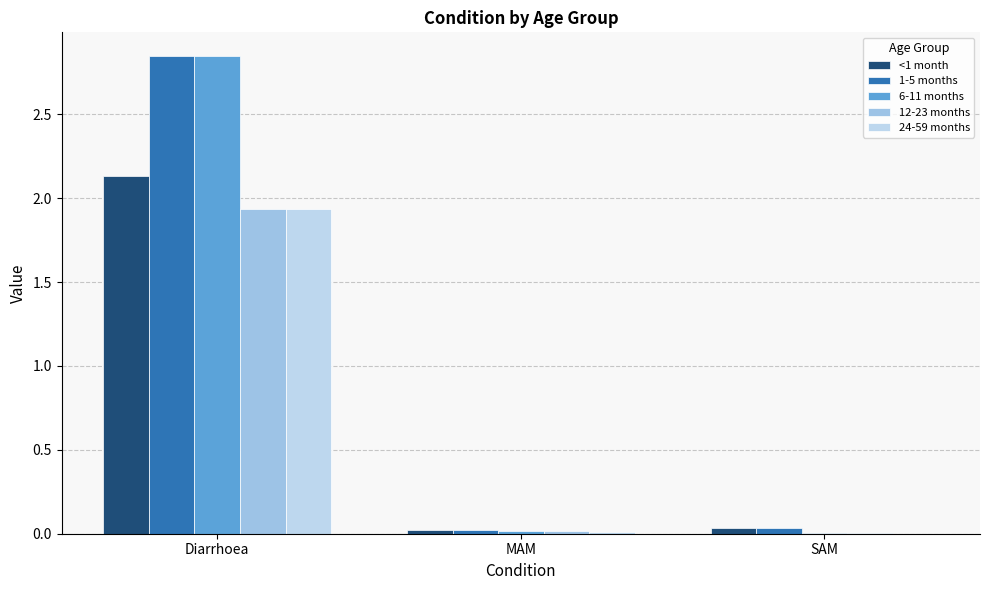

How many data points does each series have?

3